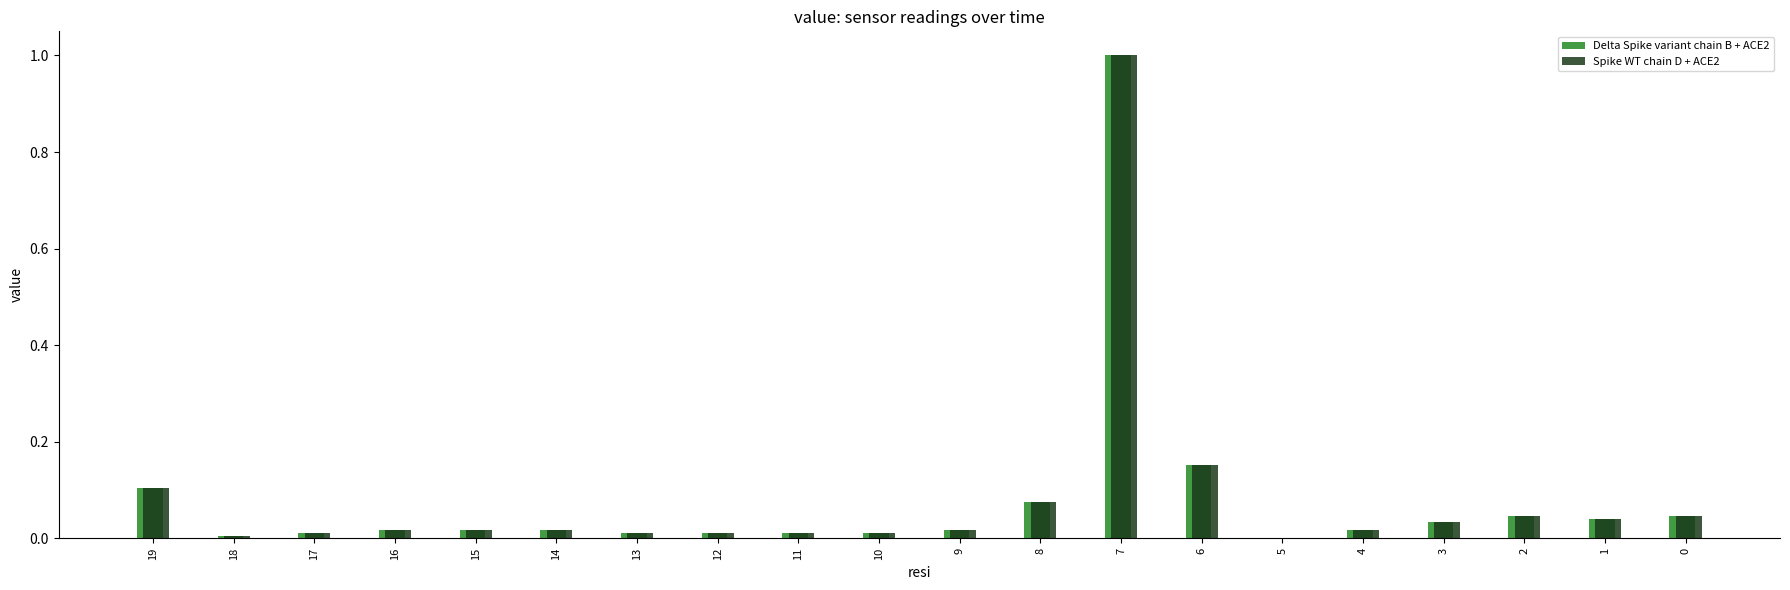

What are all the series names shown in the legend?

Delta Spike variant chain B + ACE2, Spike WT chain D + ACE2